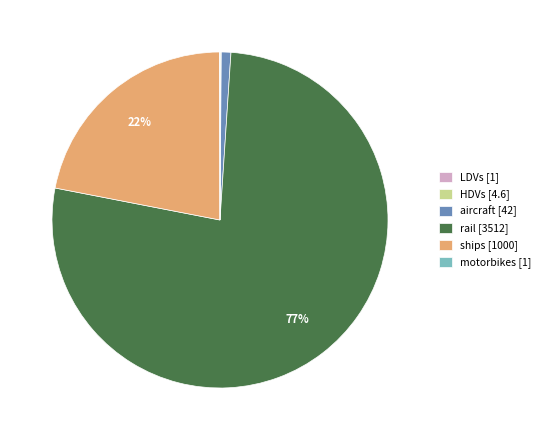

To the nearest percent, what is the average slice percentage?

17%